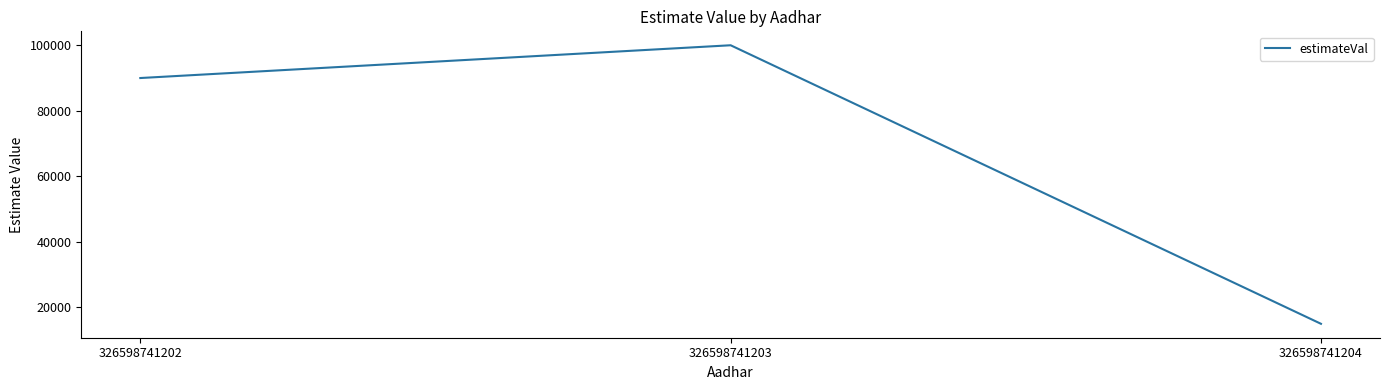

What value does the data have at 326598741203, to the nearest 50?

100000